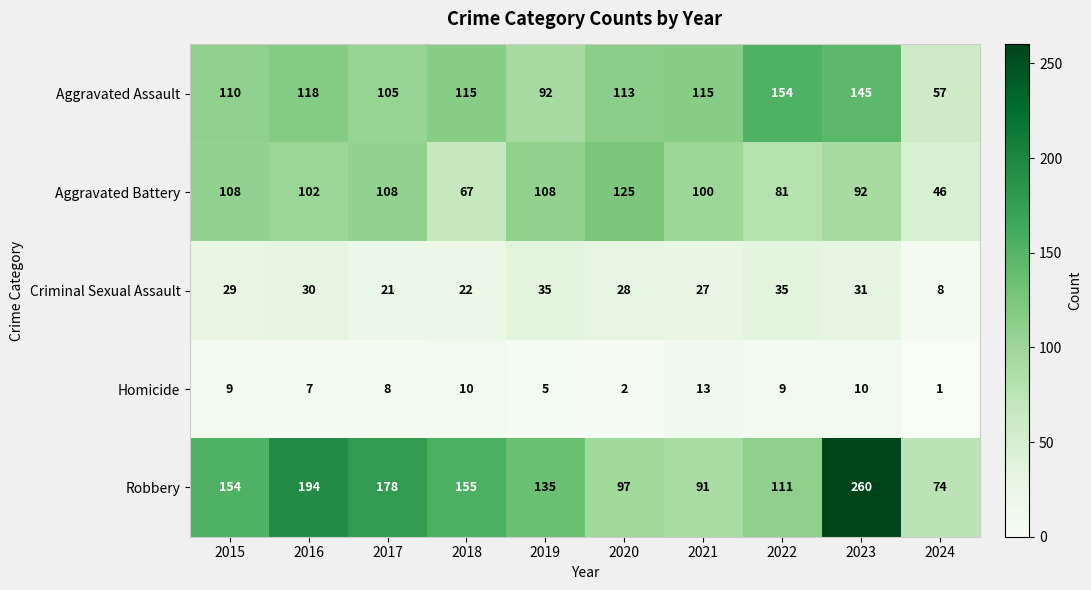

The Aggravated Battery series shows 108 at 2015. True or false?

True